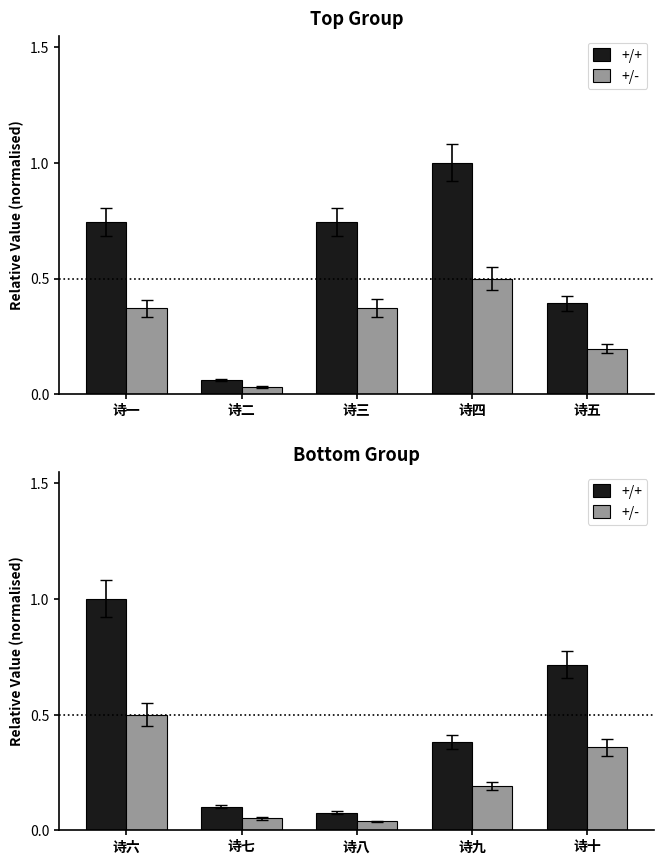

What is the difference between the maximum and minimum values in the +/+ series?

0.9